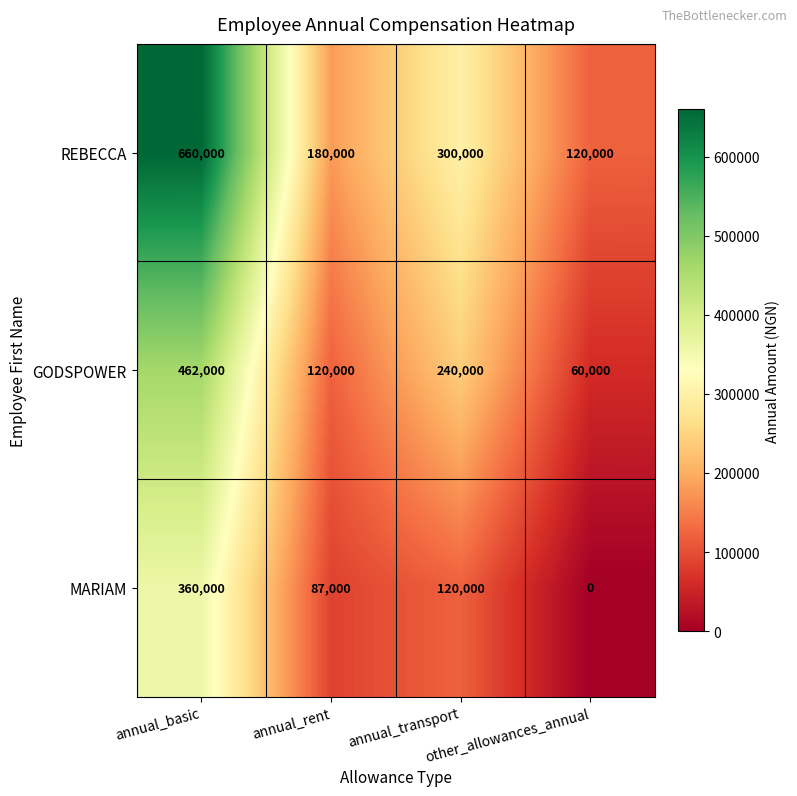

What is the difference between the maximum and second lowest values in the REBECCA series?

480000